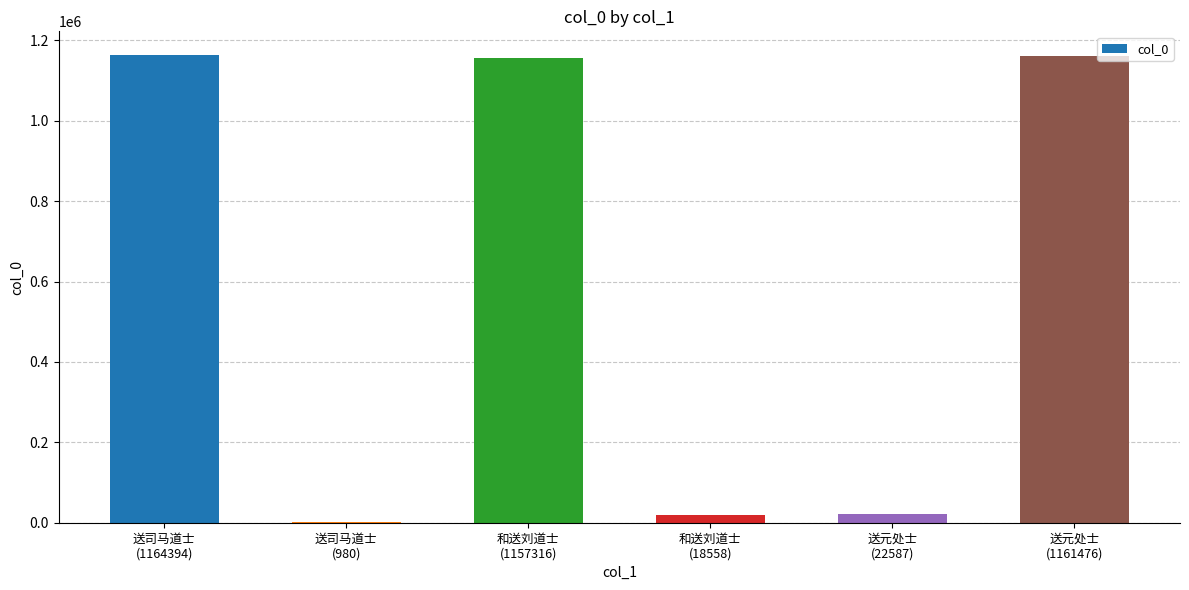

What is the maximum value shown in the chart?

1164394